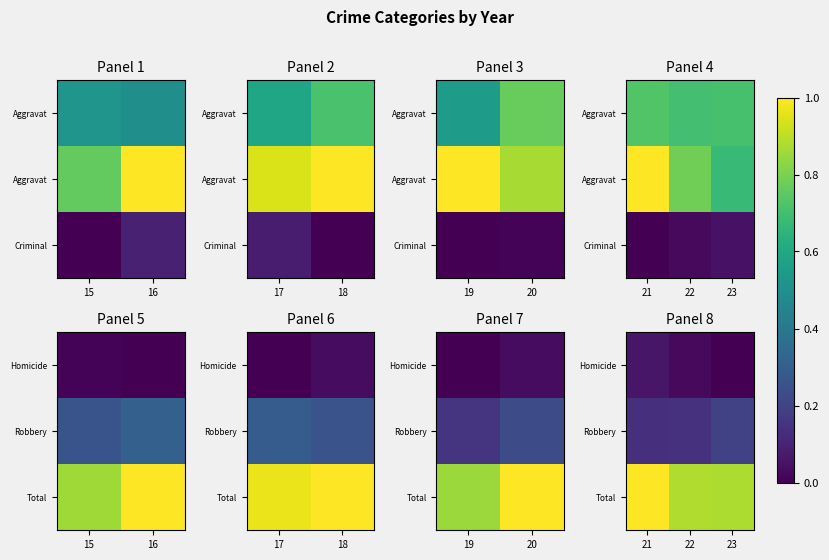

The value of Total at 22 is 0.6. True or false?

False